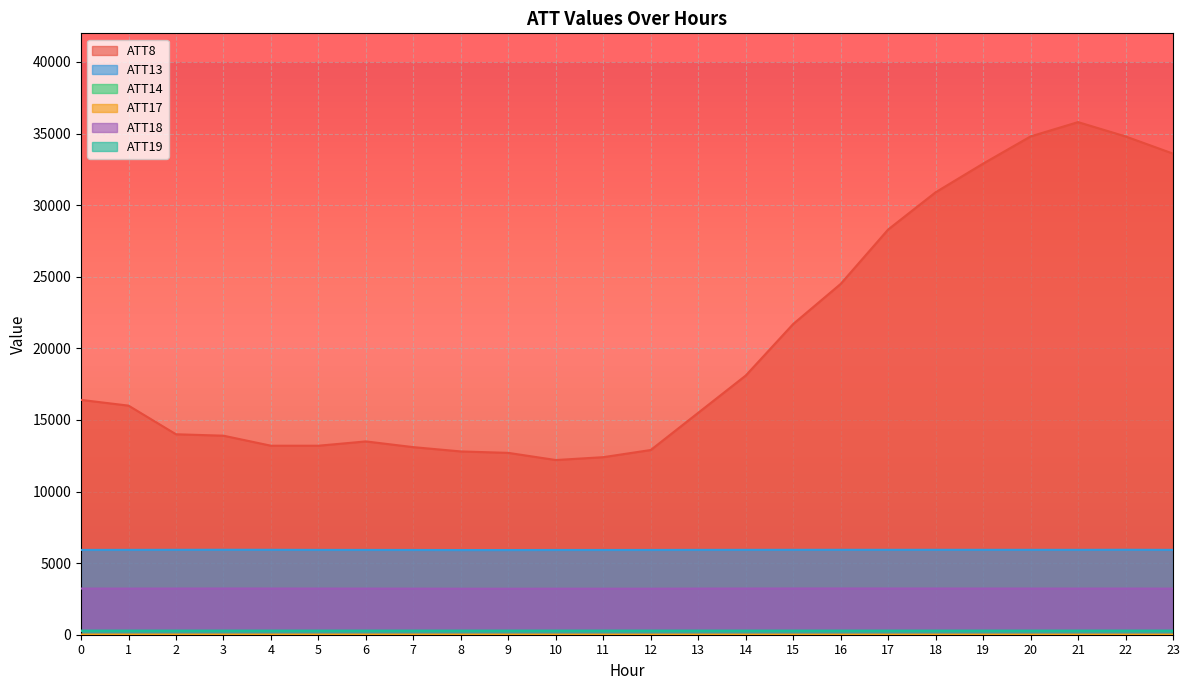

At how many categories does at least one series exceed 24995?

7